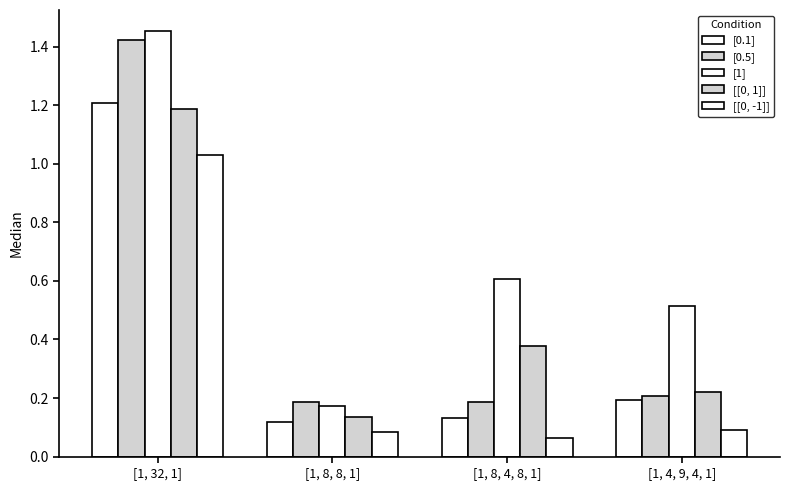

At how many categories does at least one series exceed 1?

1